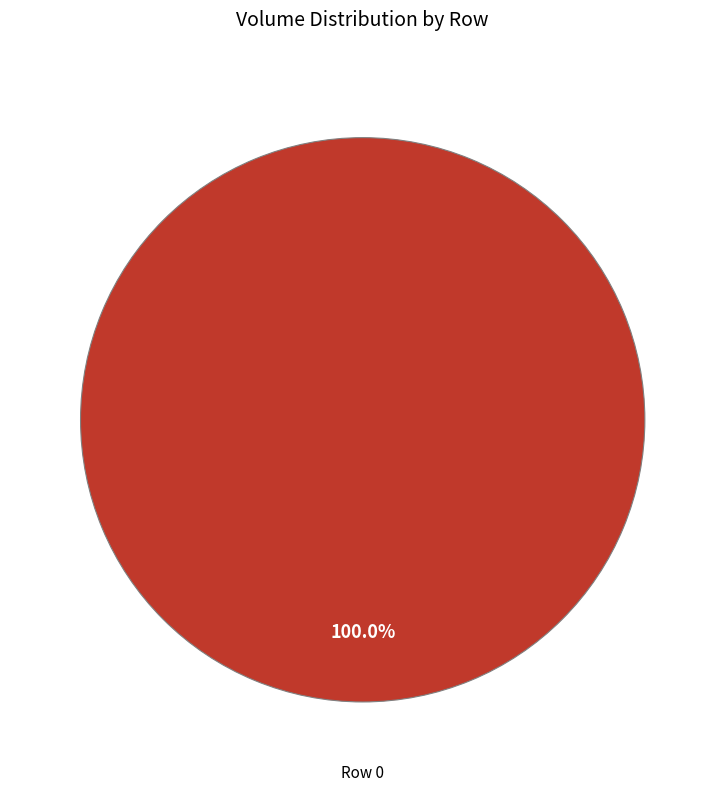

Is there a majority slice in this chart?

Yes